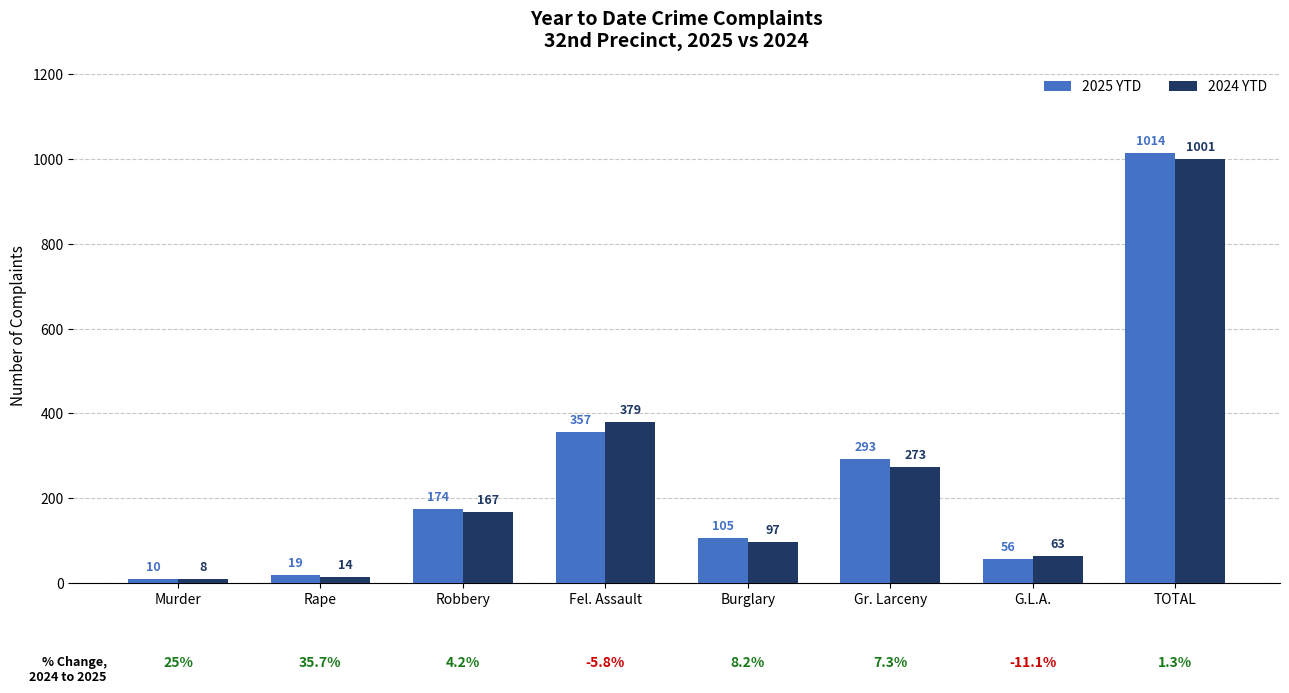

Which series has the widest spread of values?

2025 YTD